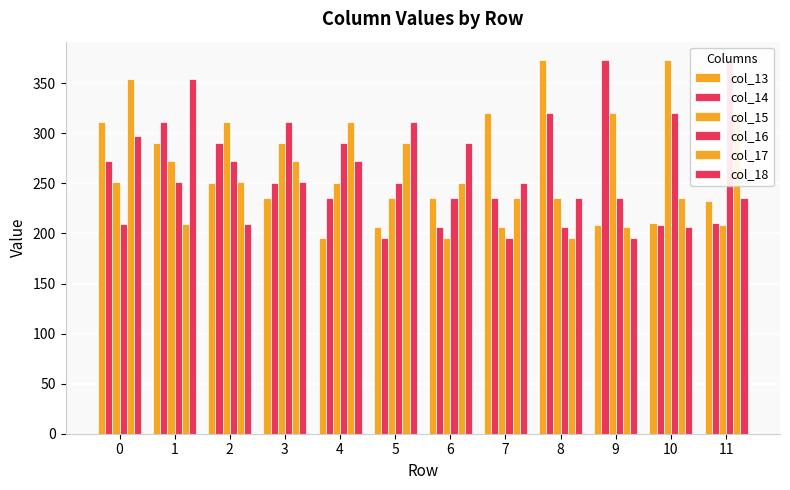

List the labels in order of col_14 value, smallest first.

5, 6, 10, 11, 7, 4, 3, 0, 2, 1, 8, 9